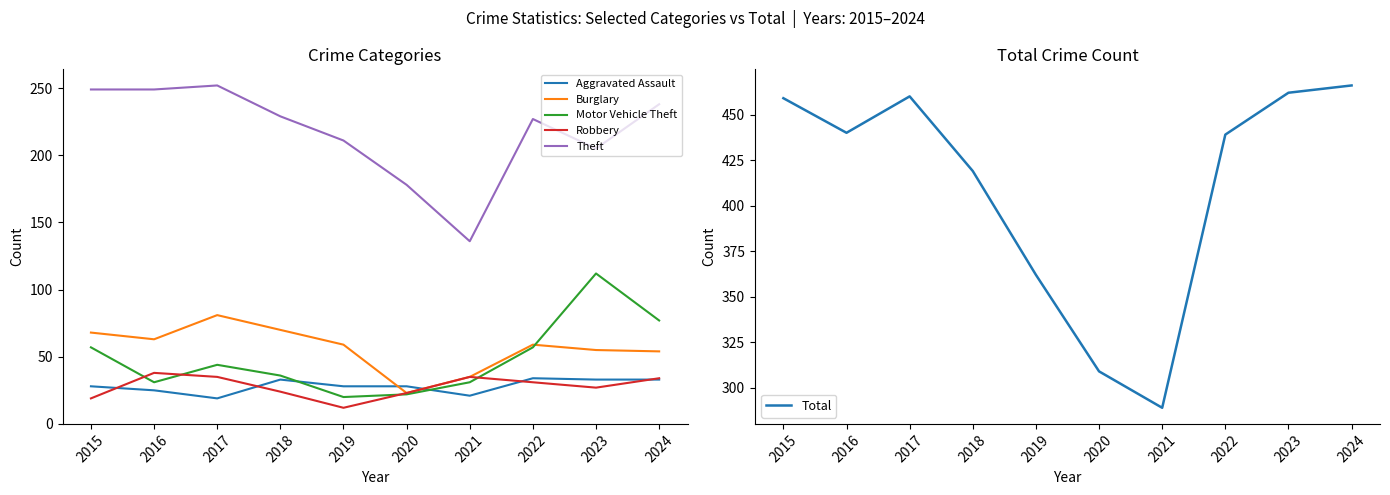

Where does the Theft series first go above 229?

2015